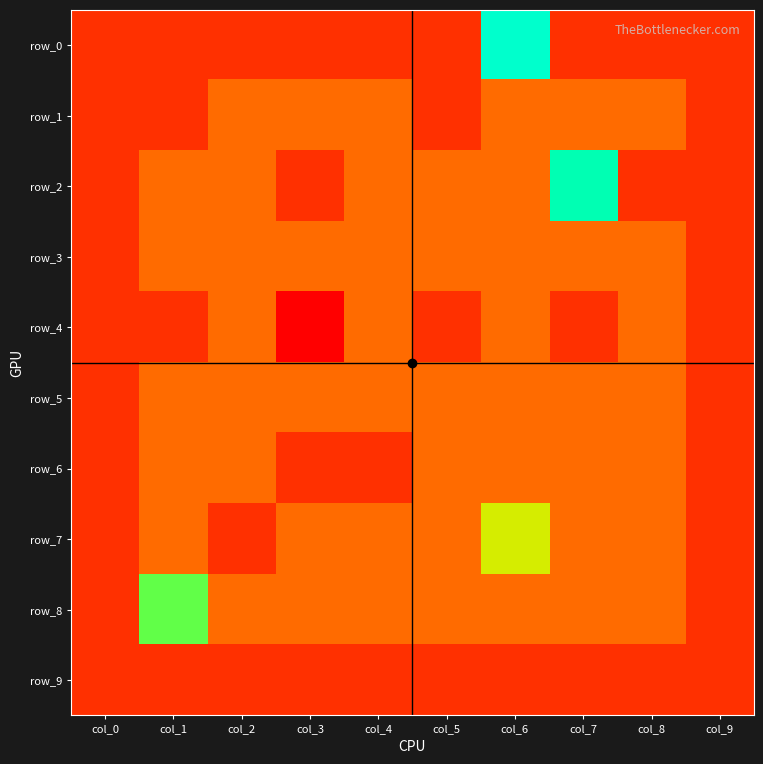

Count the number of data series in this chart.

10